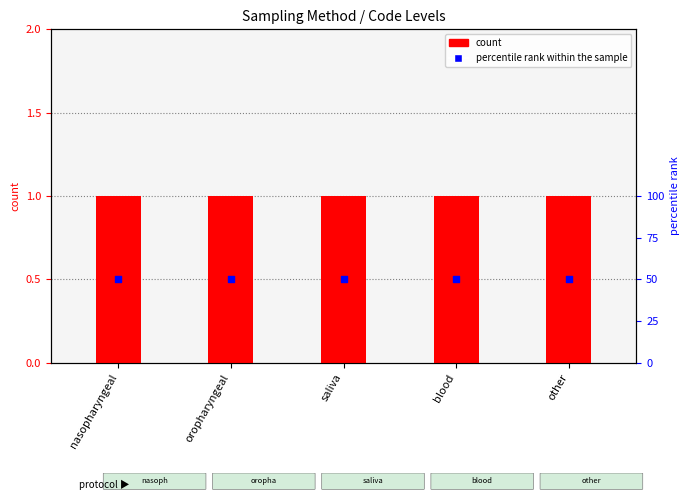

Is the value of Level at oropharyngeal greater than the value of percentile rank within the sample at oropharyngeal?

No